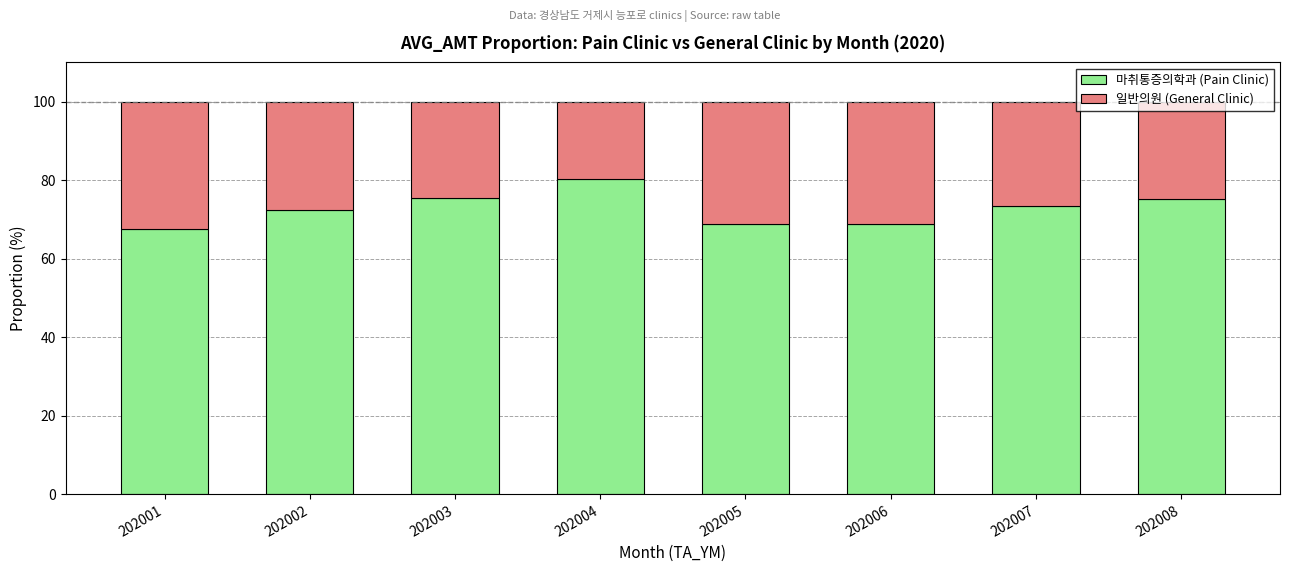

What is the value of the 마취통증의학과 (Pain Clinic) bar at the 4th from the left?

80.4